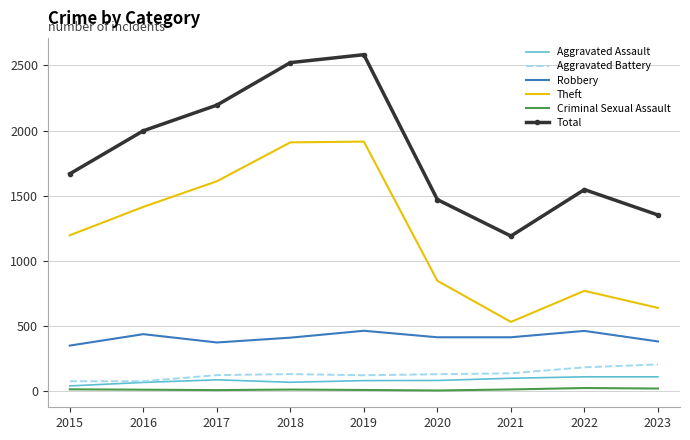

At which category does Total reach its first local peak?

2019